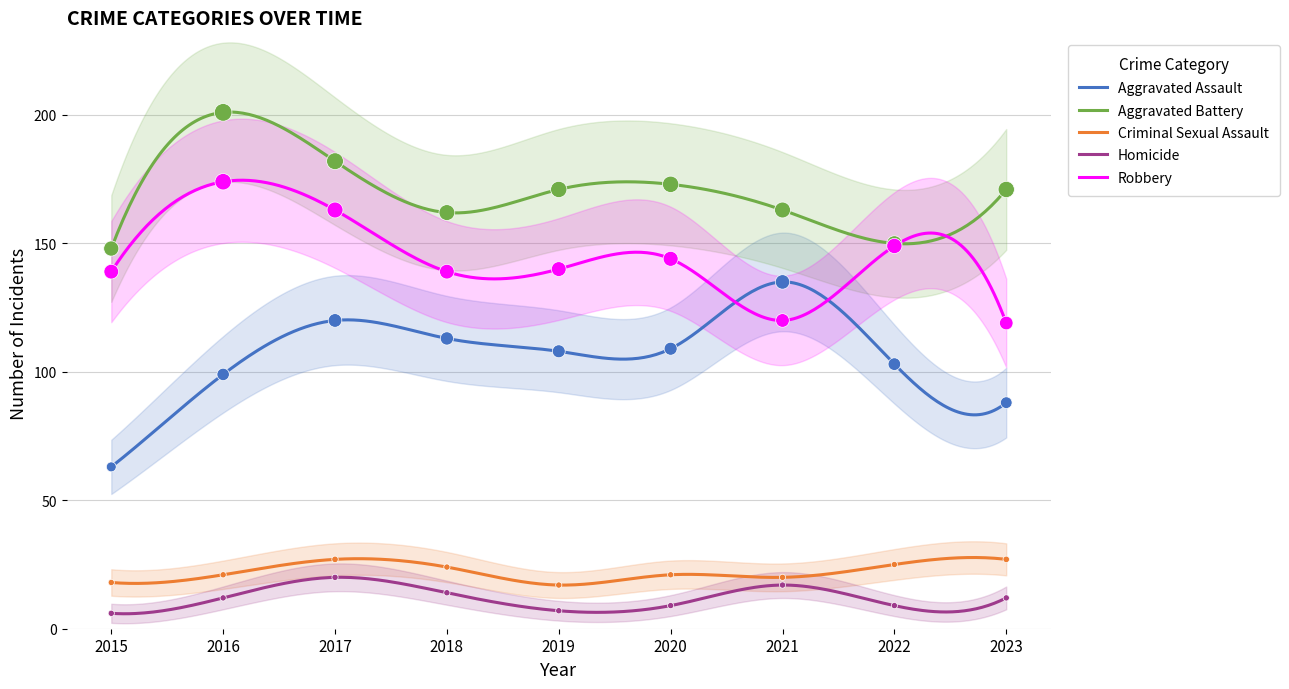

What is the total value across all series at 2016?

507